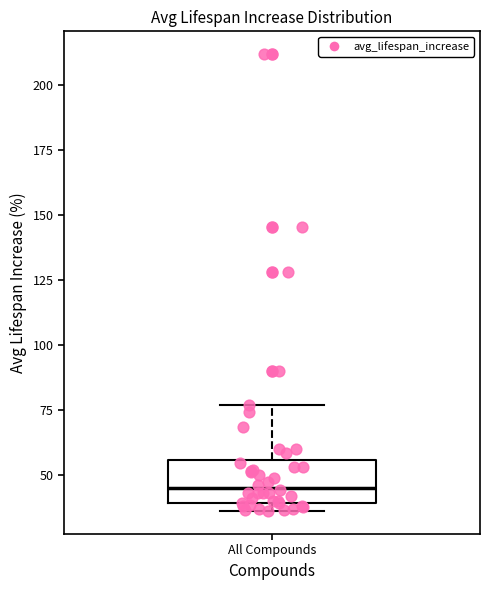

Where does the median line of the box for All Compounds sit on the y-axis? The values are not printed on the chart, so give them approximately, as read against the axis.

45